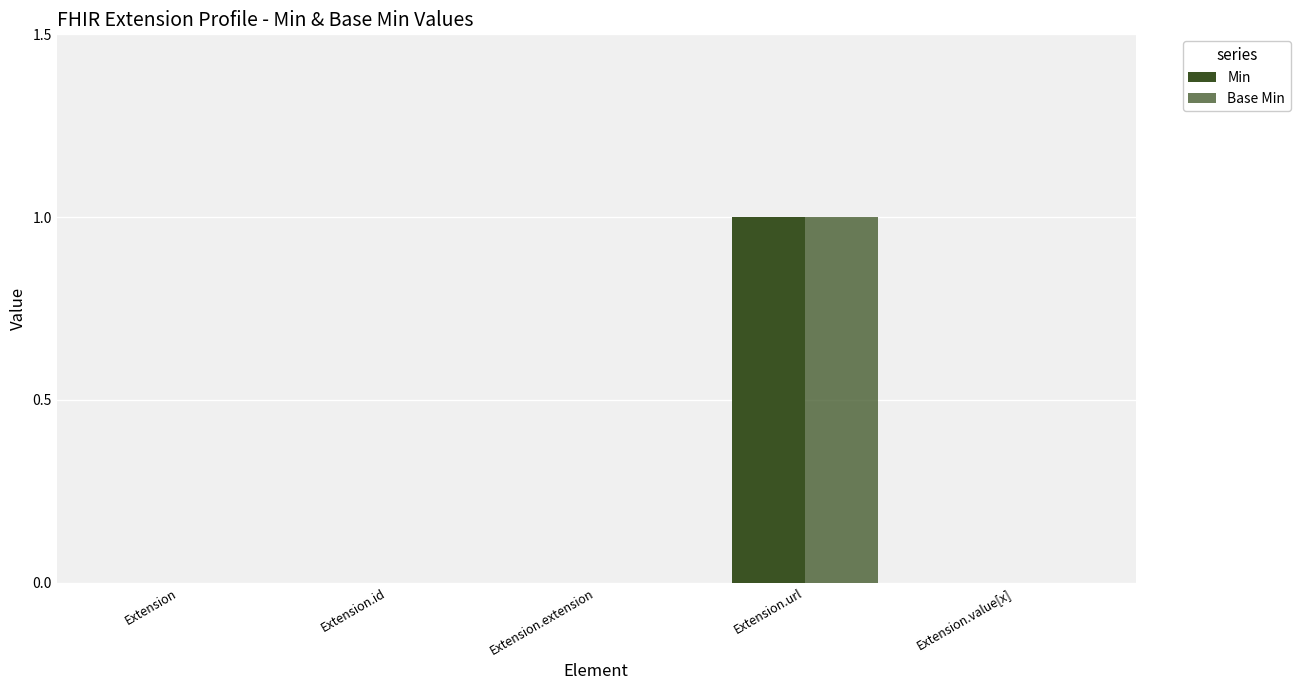

Count the number of categories in the chart.

5